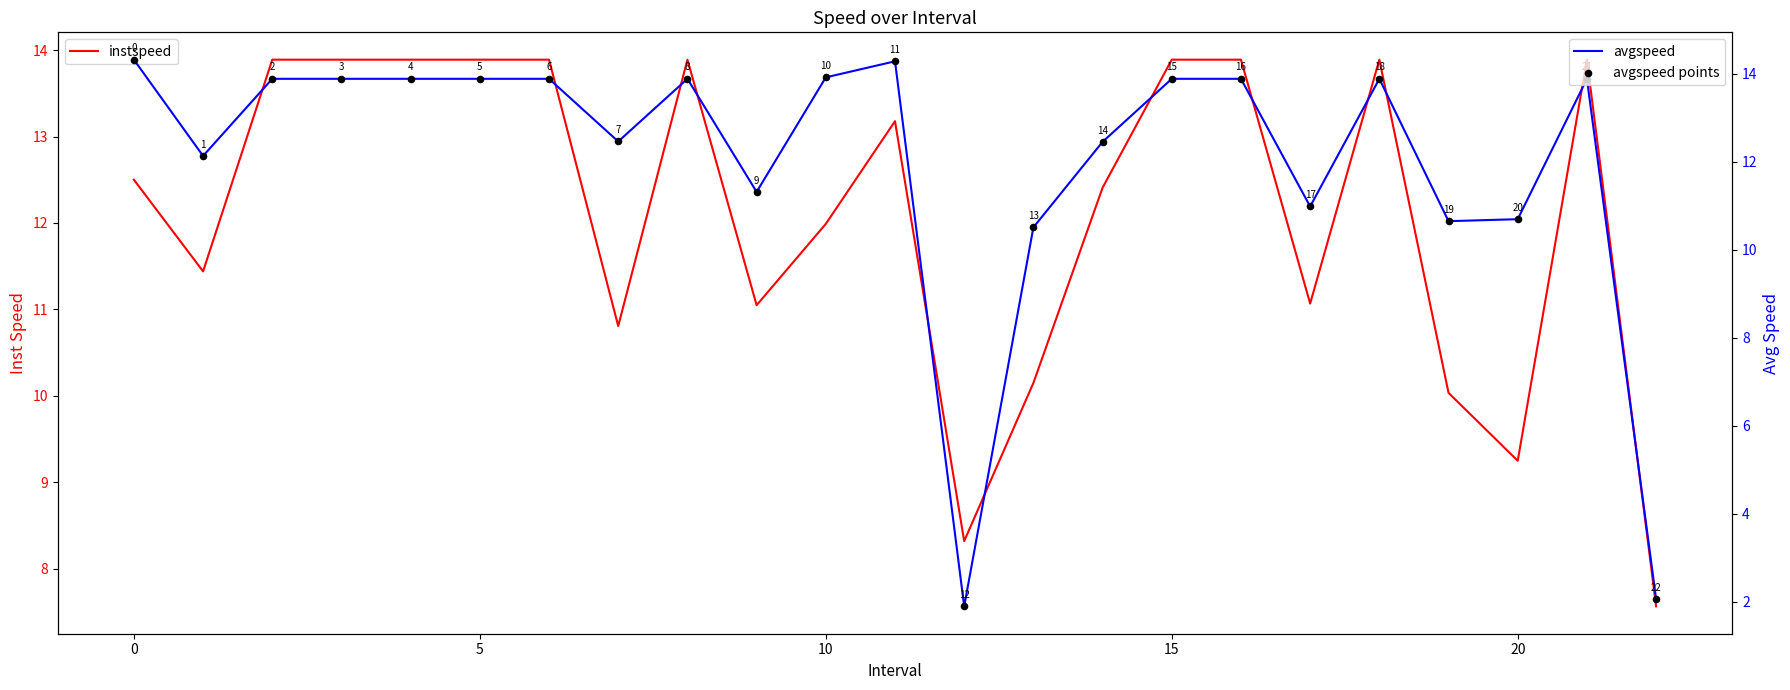

Which series reaches the minimum Y coordinate?

avgspeed